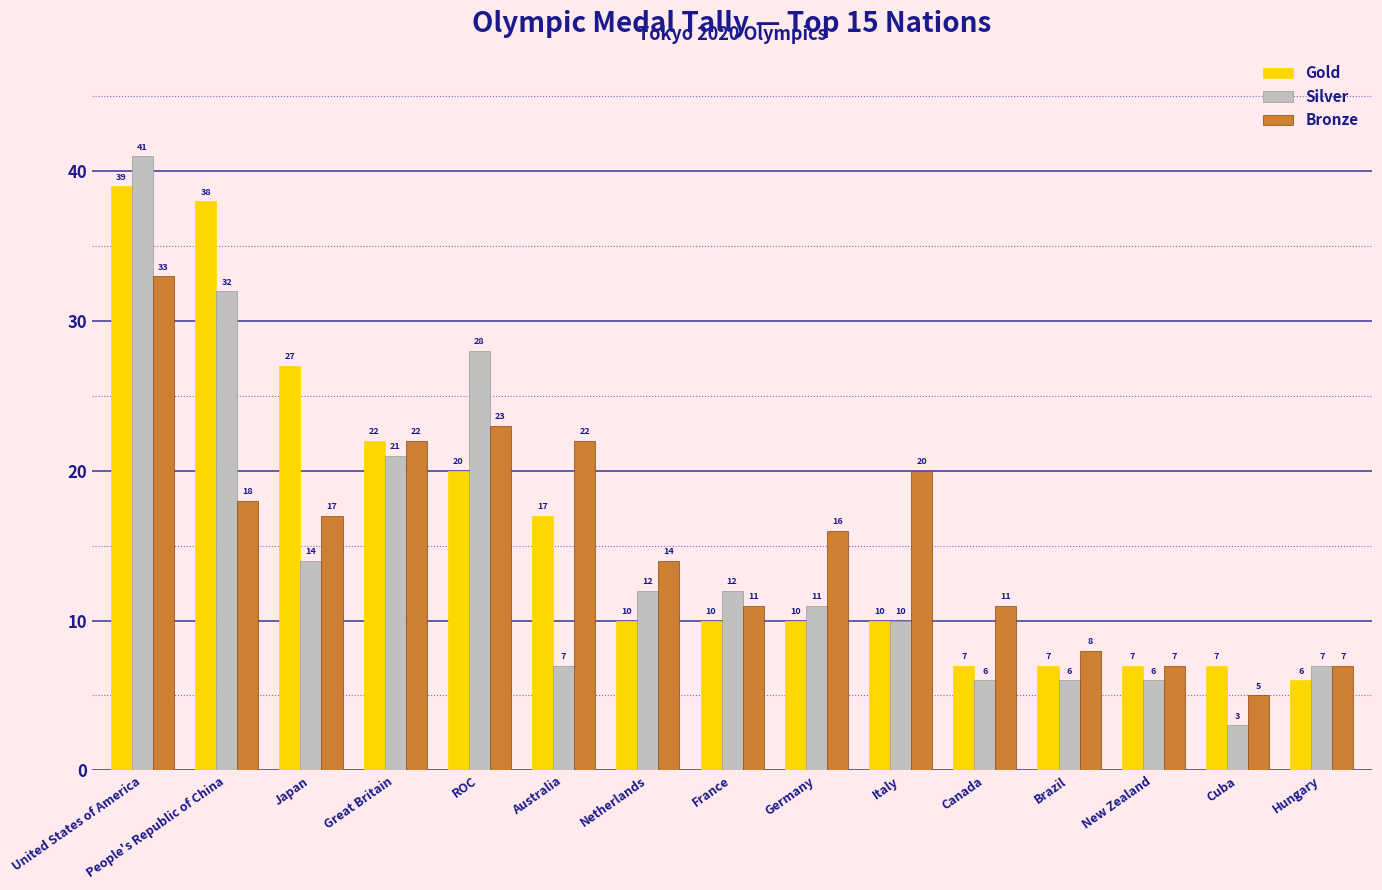

How many groups of bars are there?

15